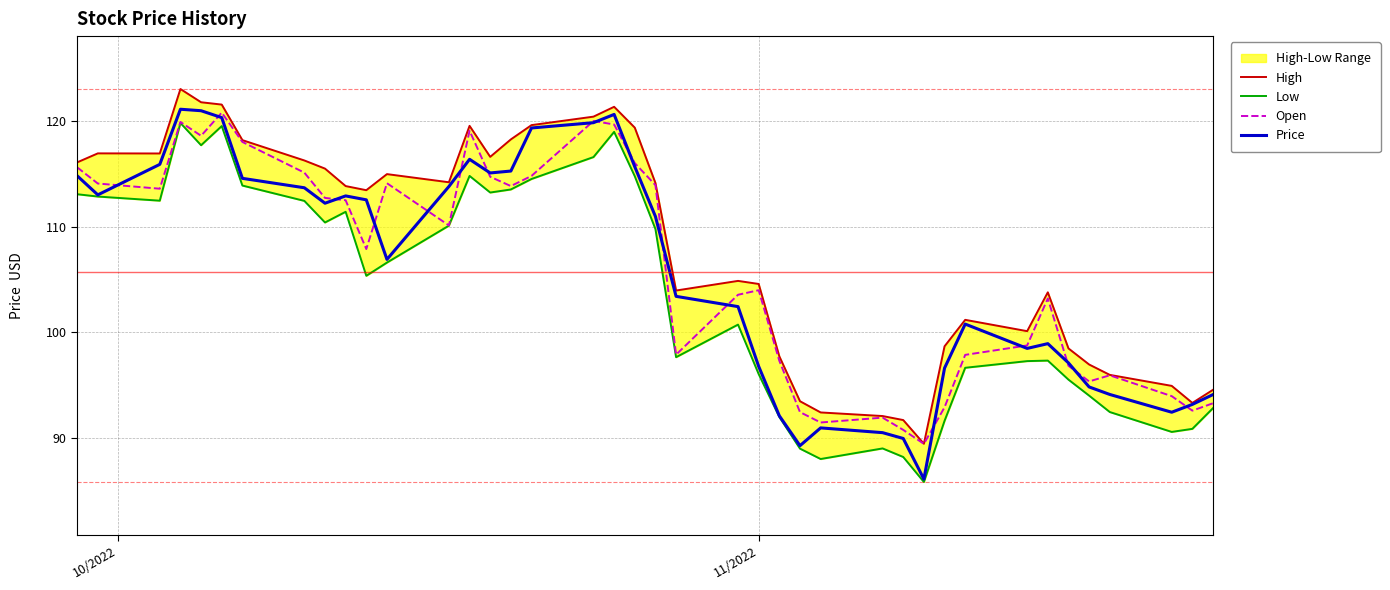

True or false: Price and High intersect in this chart.

False